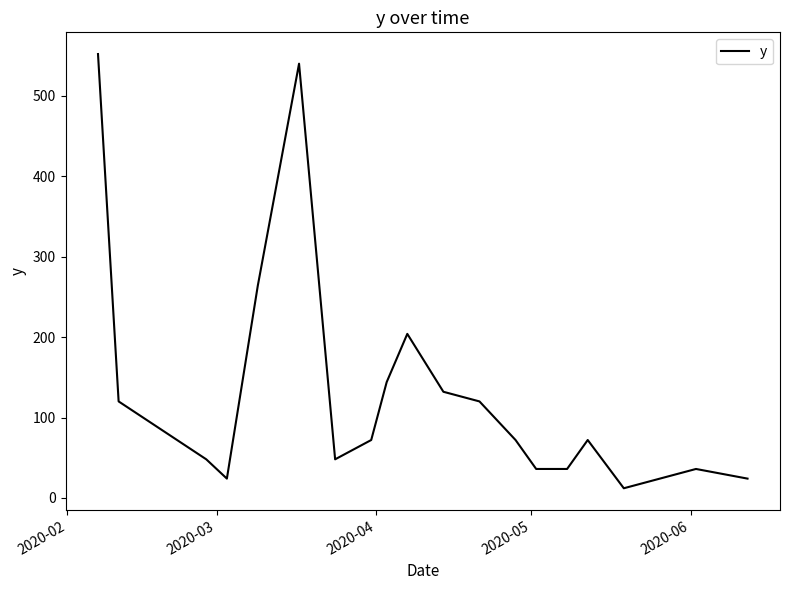

Reading left to right, transcribe all the data shown in this chart.

552	120	48	24	264	540	48	72	144	204	132	120	72	36	36	72	12	24	36	24